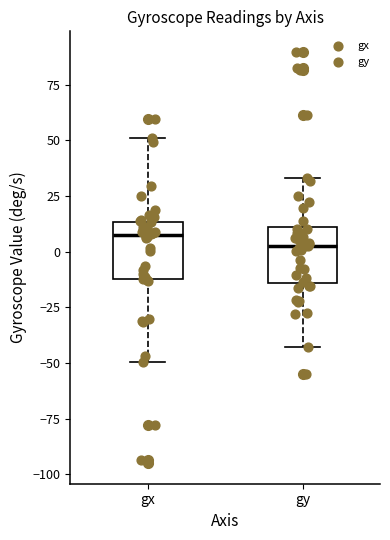

Where does the upper whisker of the box for gx end on the y-axis? The values are not printed on the chart, so give them approximately, as read against the axis.

50